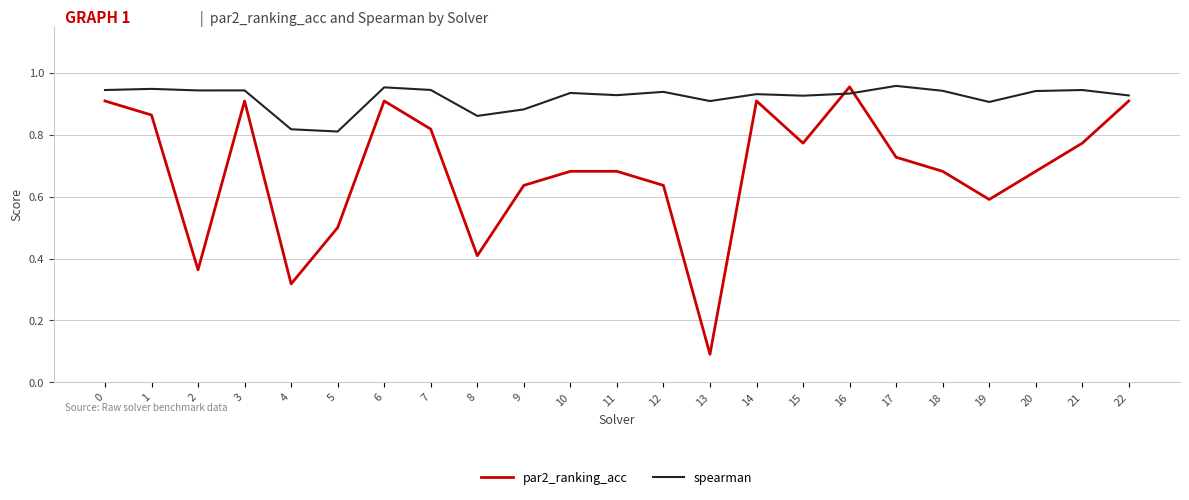

What is the minimum value shown in the chart?

0.1